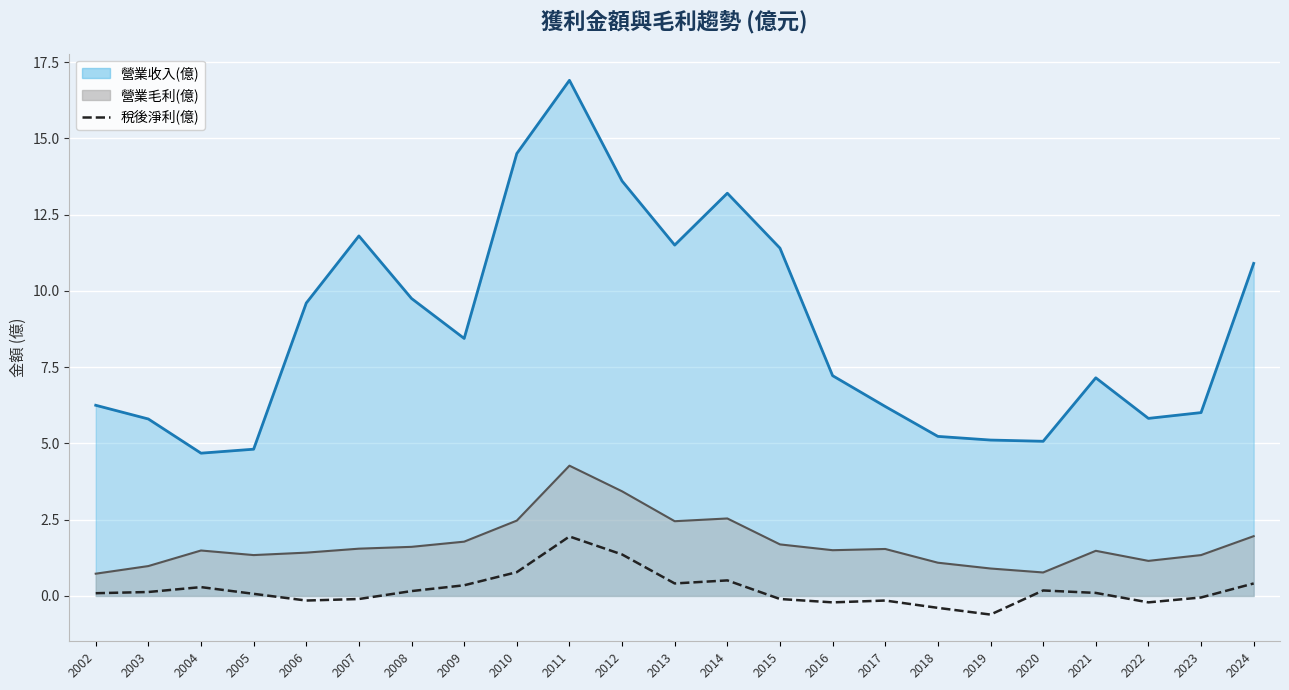

Count the number of data series in this chart.

1